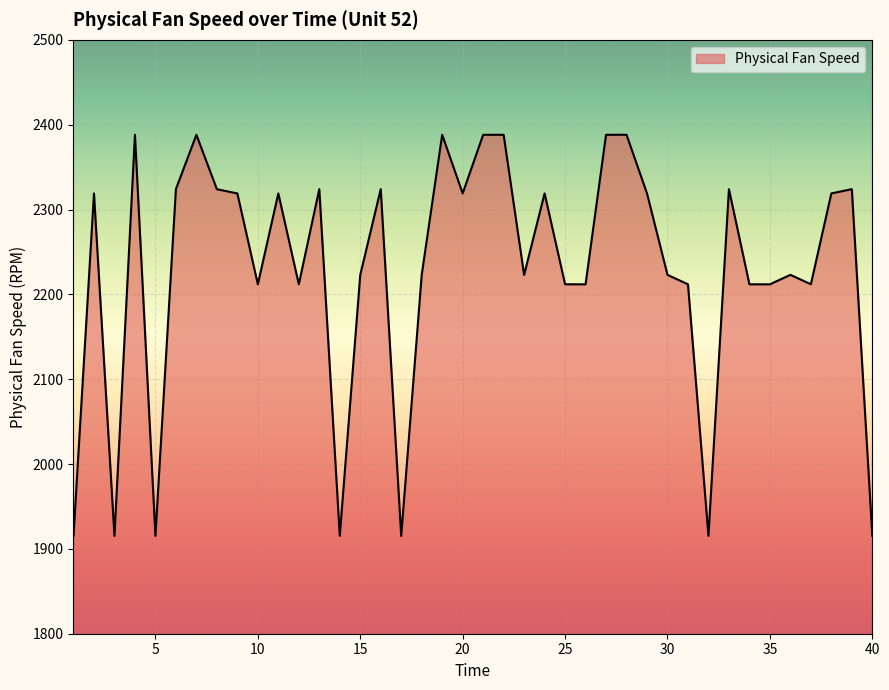

What is the smallest value displayed?

1915.3